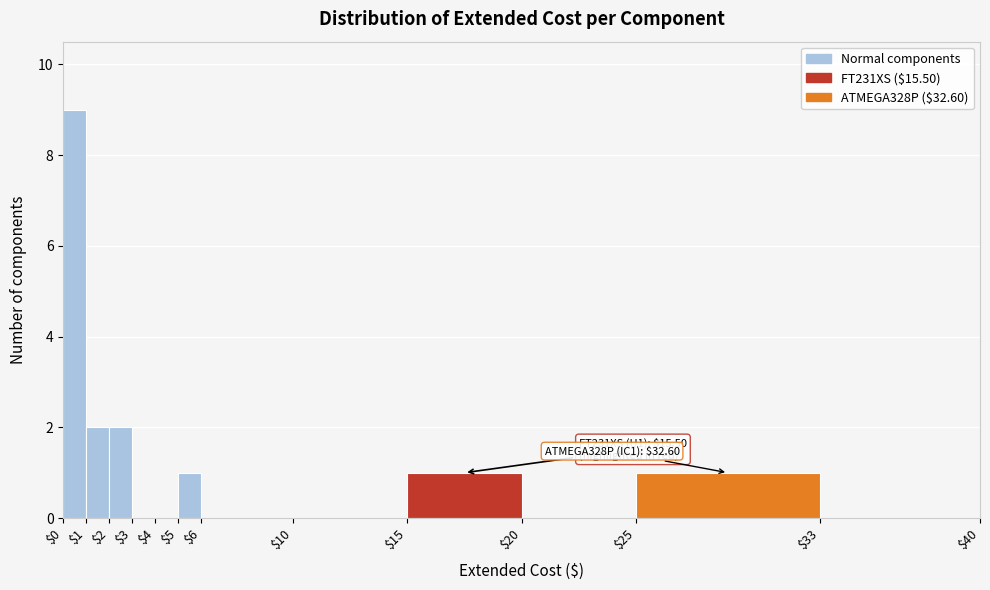

Which range on the x-axis has the tallest bar?

$0 to $1